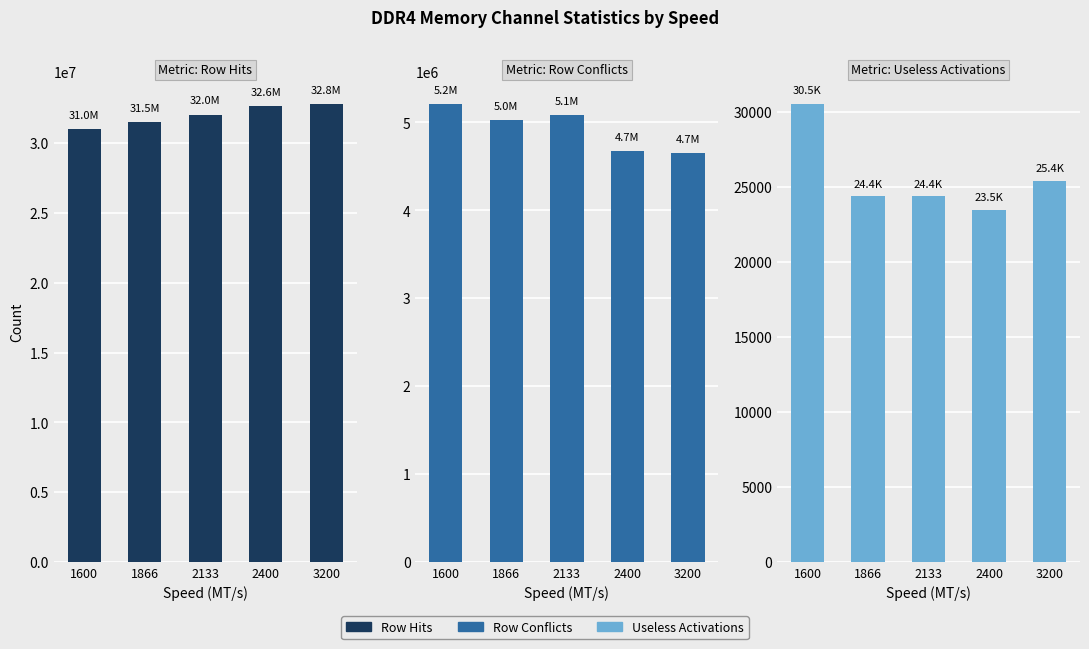

Rank the series by their maximum value, from highest to lowest.

Row Hits, Row Conflicts, Useless Activations